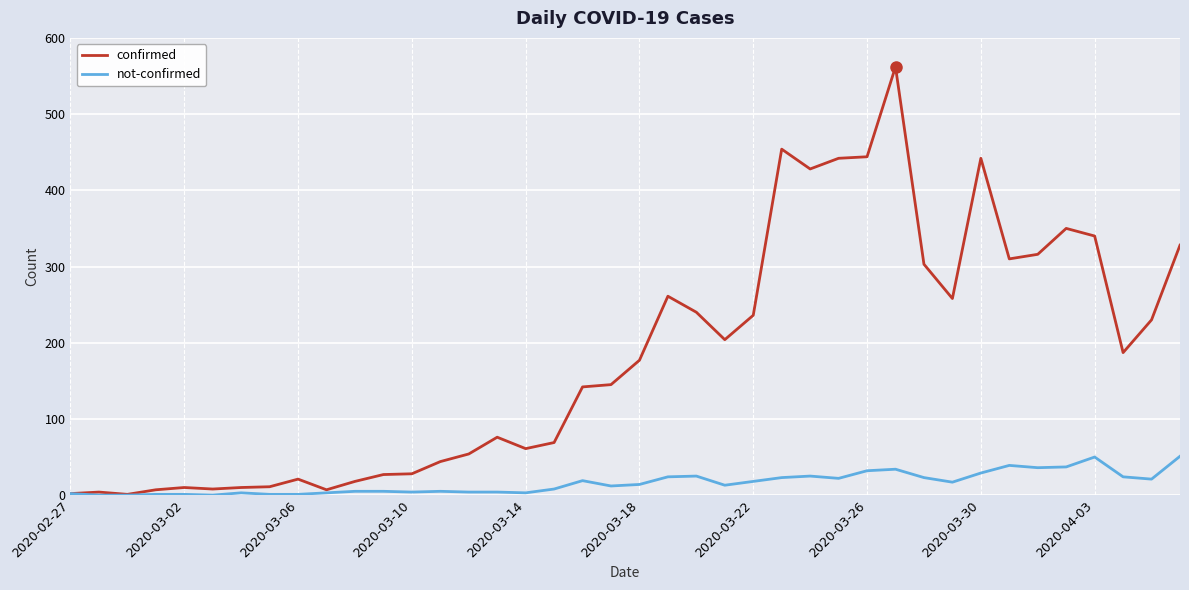

Rank the series by their average value, from highest to lowest.

confirmed, not-confirmed